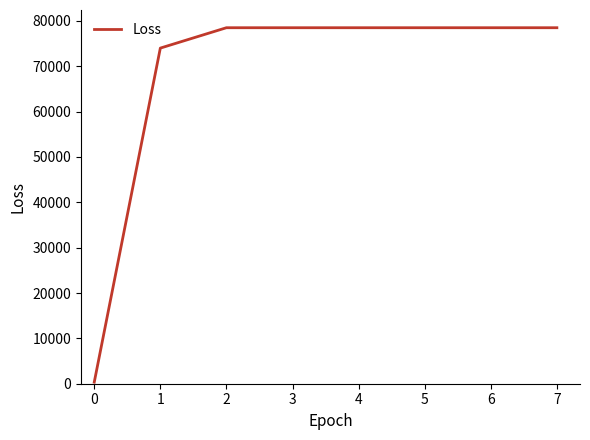

What is the approximate value at 4?

78500.0